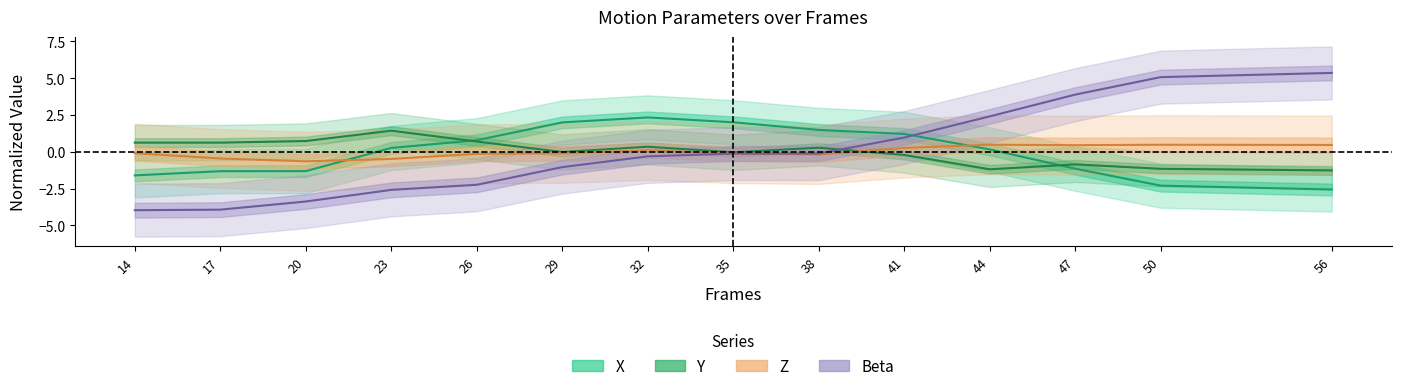

At which label is Y closest to 0?

29